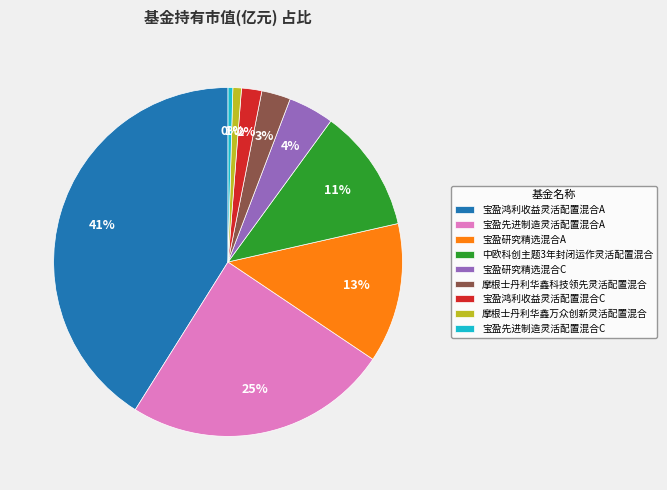

To the nearest percent, what percentage of the pie is 中欧科创主题3年封闭运作灵活配置混合?

11%